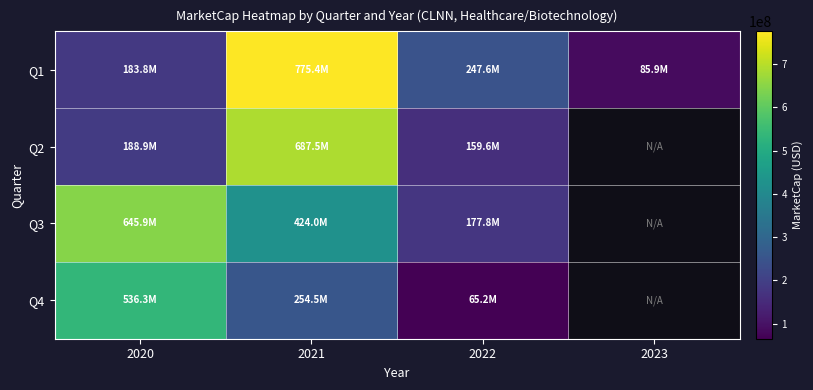

The Q2 series shows 254765937.5 at 2022. True or false?

False